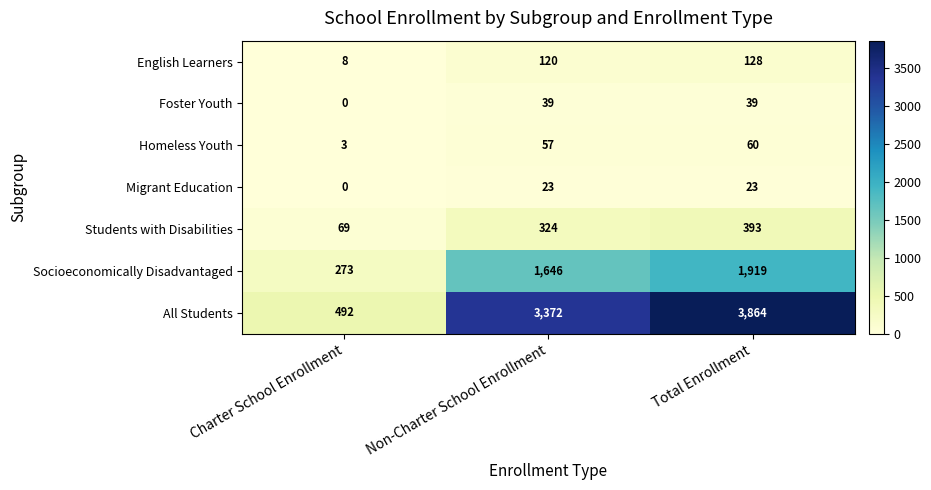

What is the difference between the highest and lowest values at Charter School Enrollment?

492